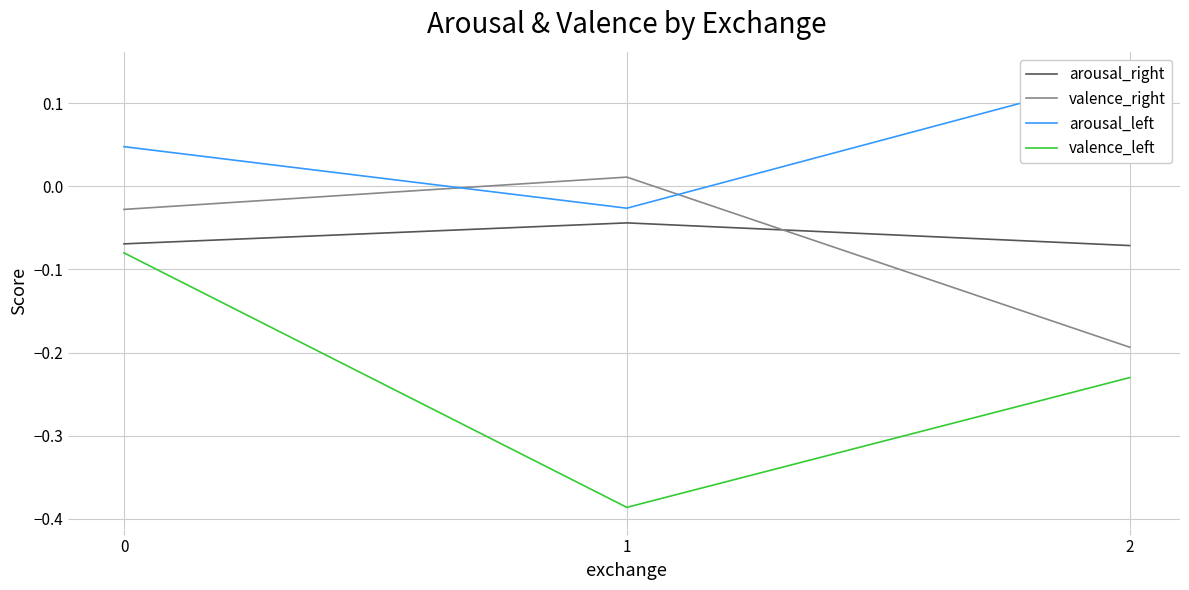

What is the value of the arousal_left point at the 3rd from the left?

0.1